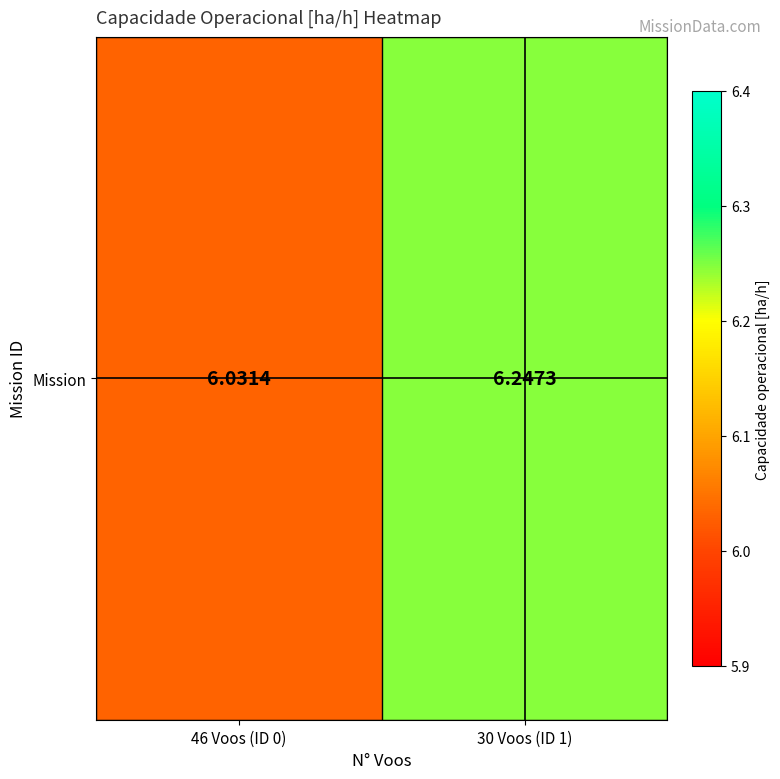

Rank the categories by value from highest to lowest.

30 Voos (ID 1), 46 Voos (ID 0)